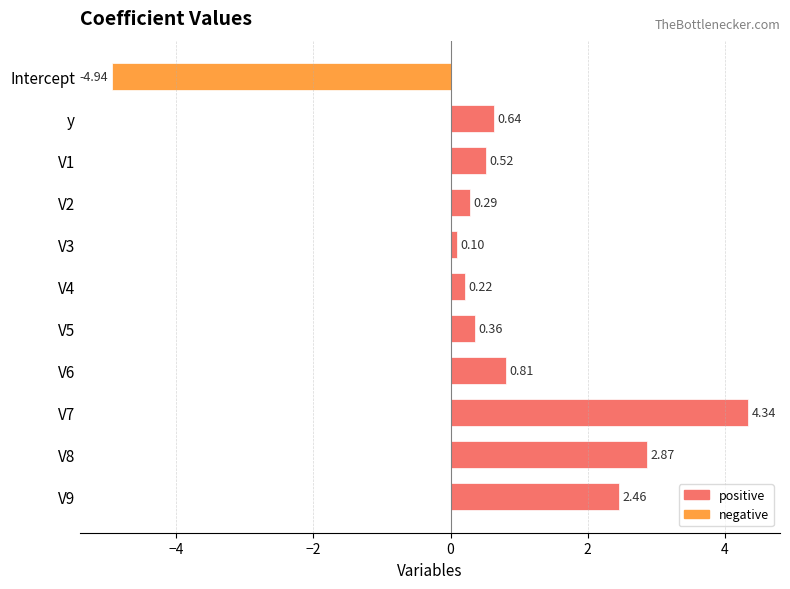

What is the difference between the second highest and minimum values?

7.8